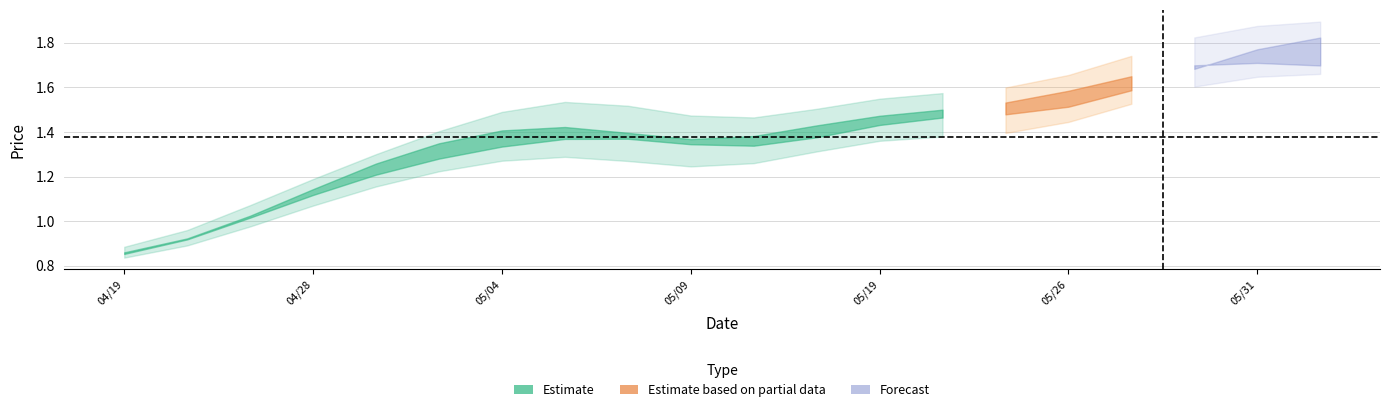

What is the difference between the second highest and minimum values in the open series?

1.1